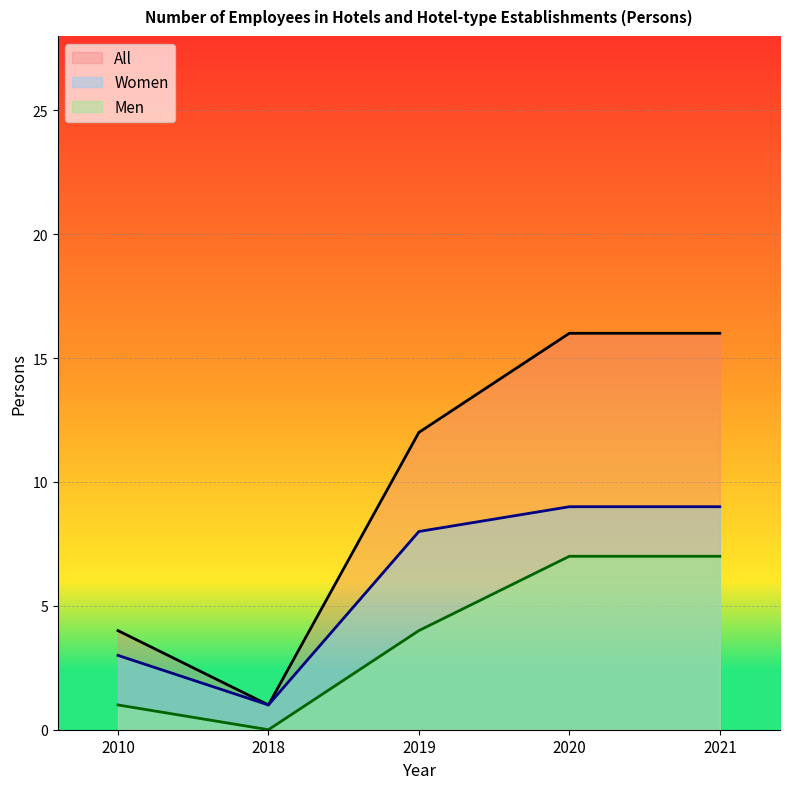

Reading left to right, transcribe all the data shown in this chart.

All: 2010=4	2018=1	2019=12	2020=16	2021=16
Women: 2010=3	2018=1	2019=8	2020=9	2021=9
Men: 2010=1	2018=0	2019=4	2020=7	2021=7